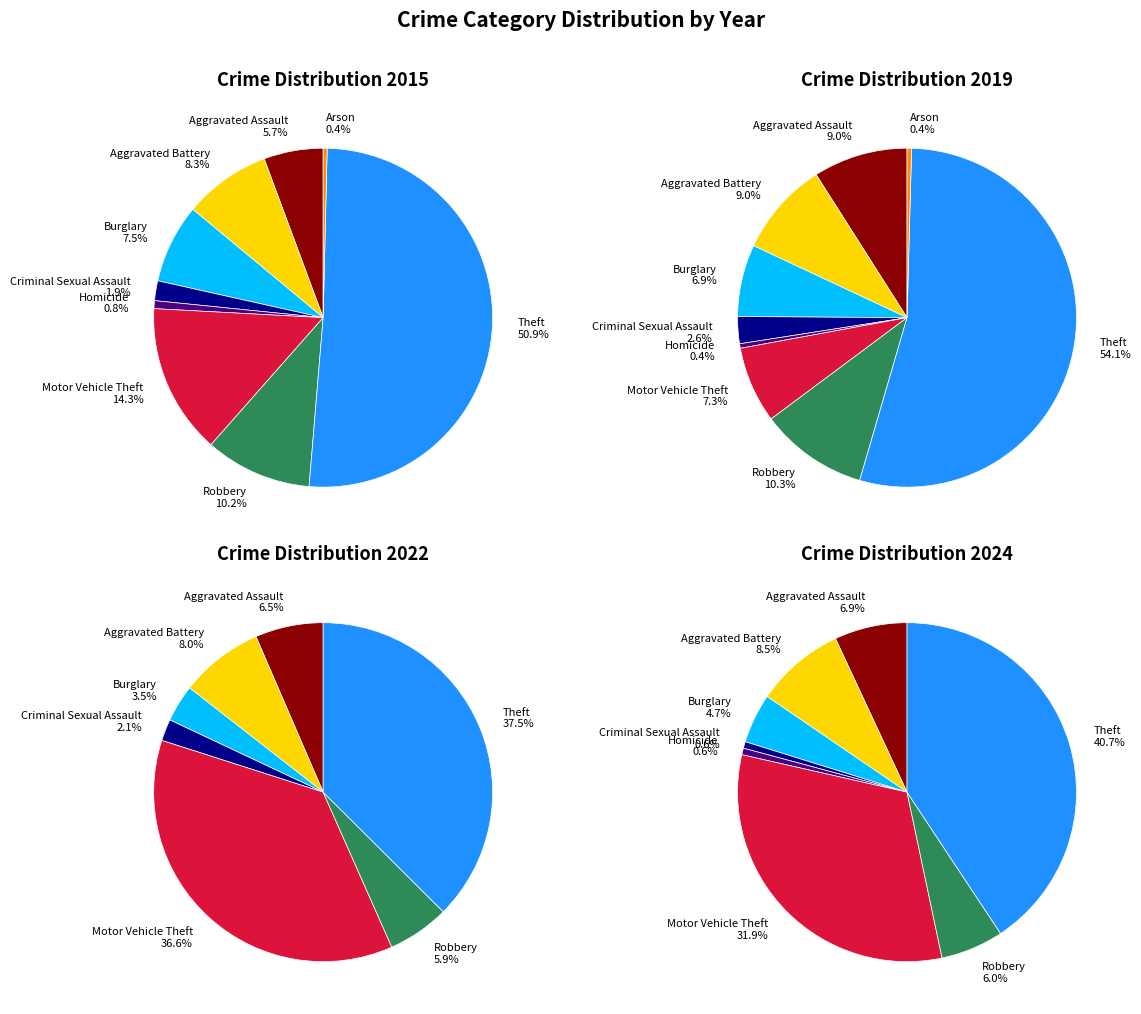

How many slices are in this pie chart?

9